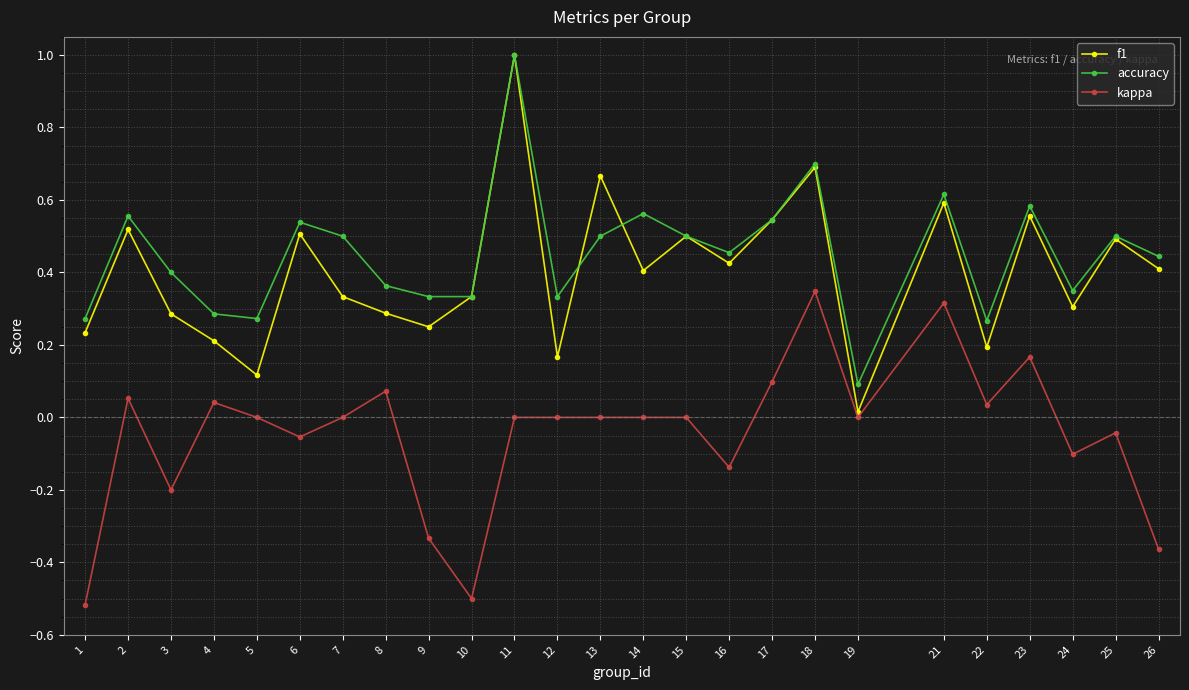

True or false: kappa and accuracy cross at least once.

False